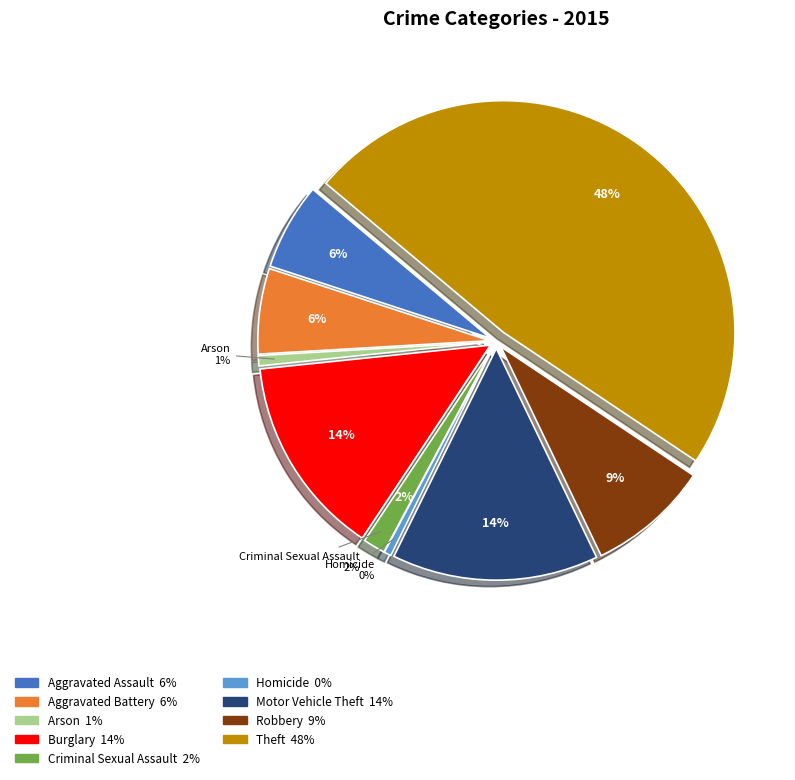

How many segments does this pie chart have?

9